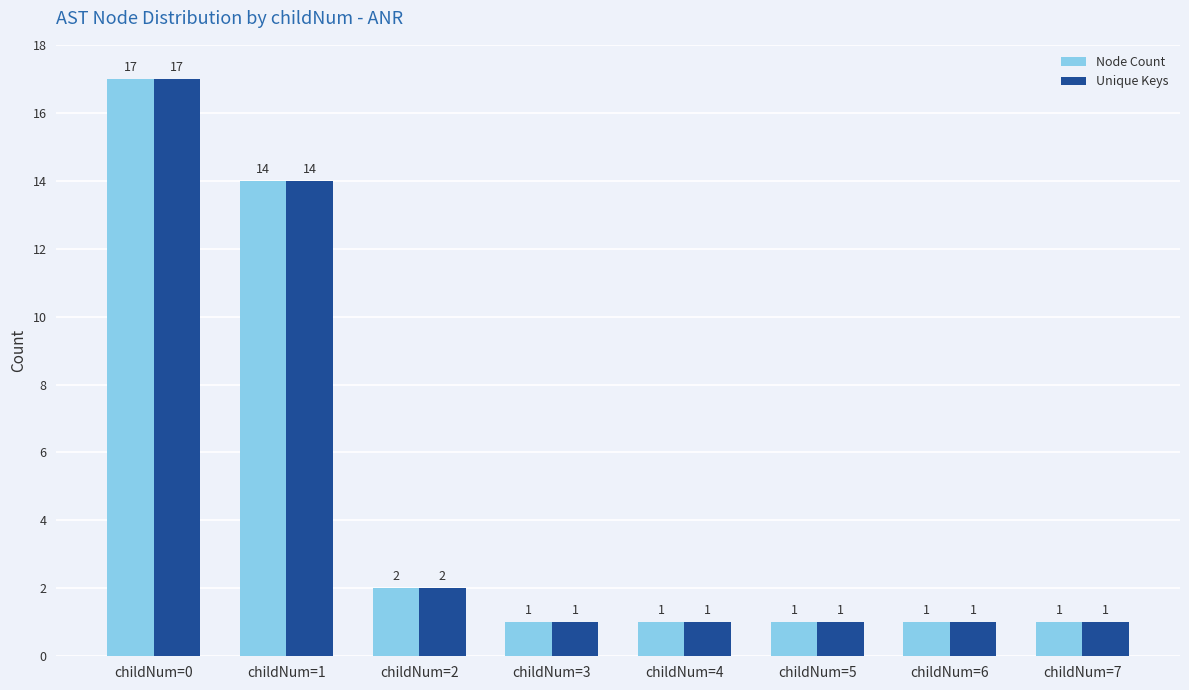

Does the chart contain any negative values?

No